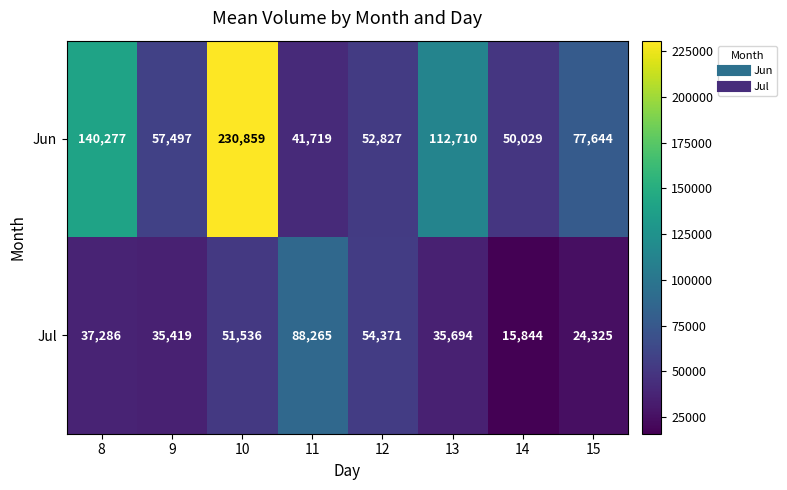

What is the approximate value of Jun at 12, to the nearest 10?

52830